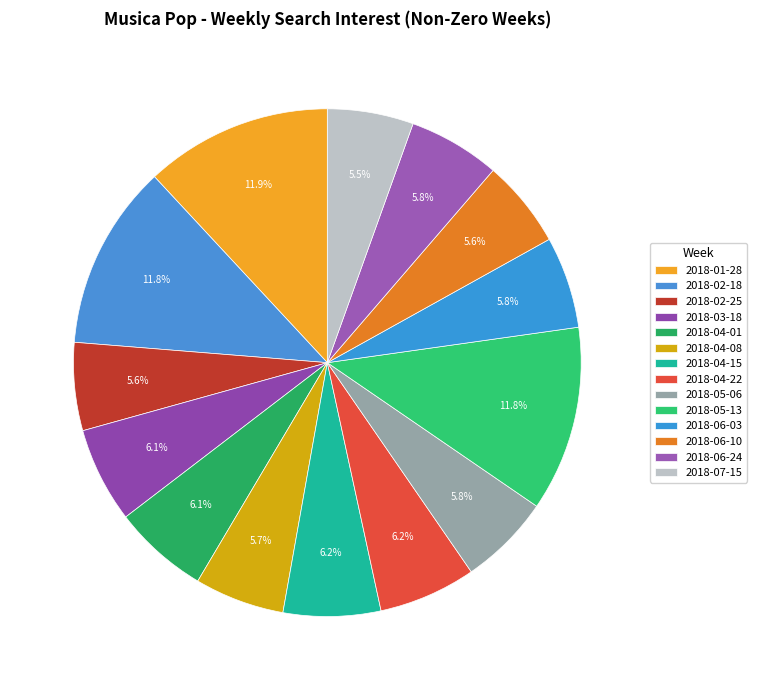

Count the number of slices in the pie.

14